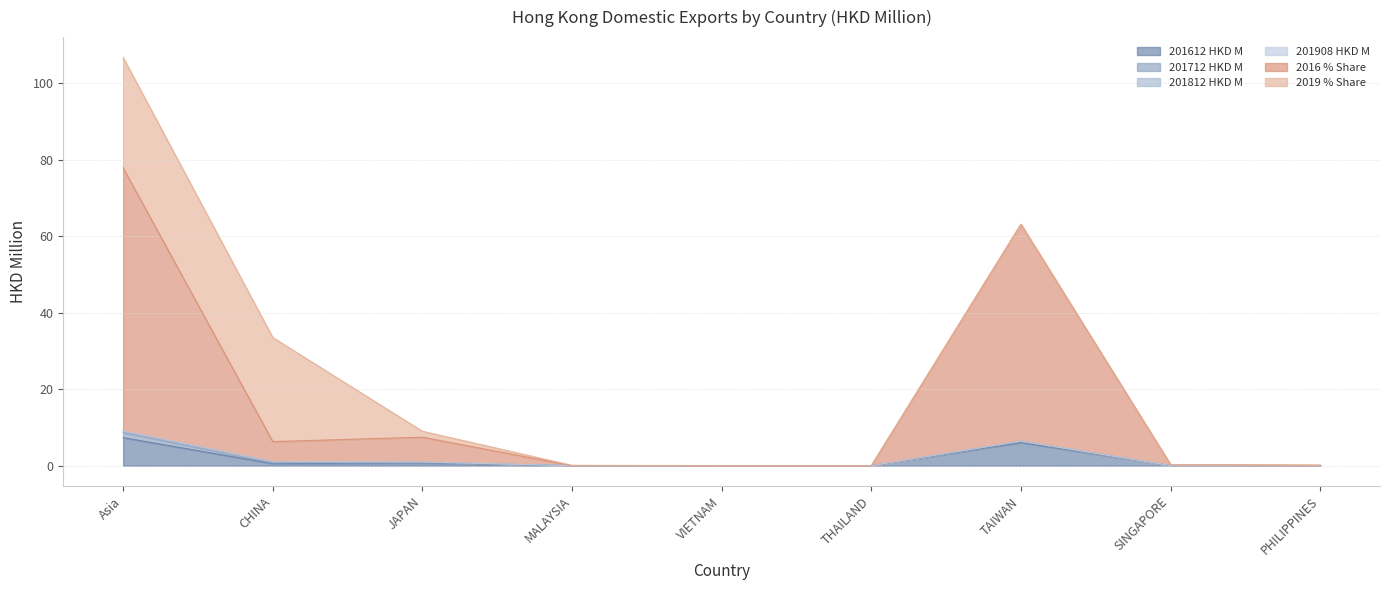

What is the value of the 201812 HKD M point at the 2nd from the left?

0.2